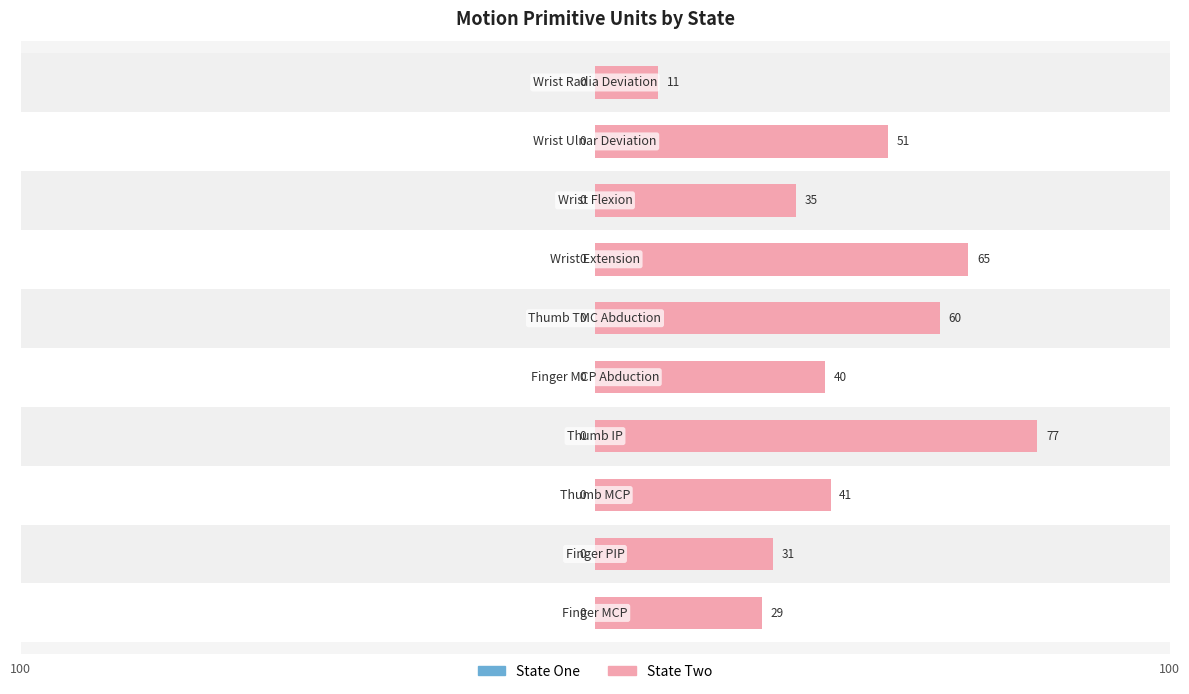

Does the chart contain any negative values?

No